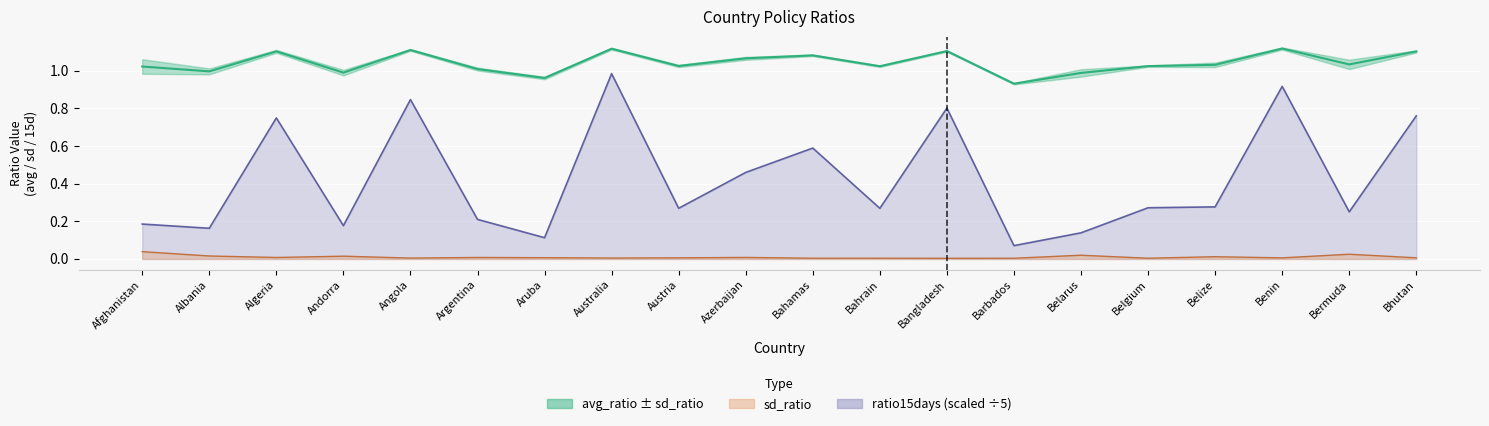

True or false: sd_ratio and ratio15days cross at least once.

False